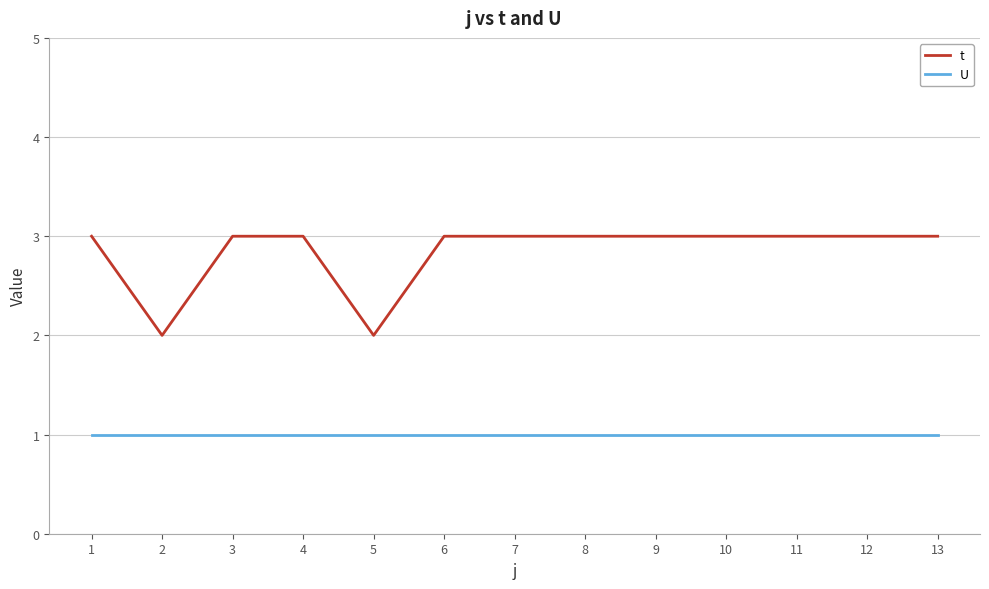

Rank the series at 10 from lowest to highest value.

U, t